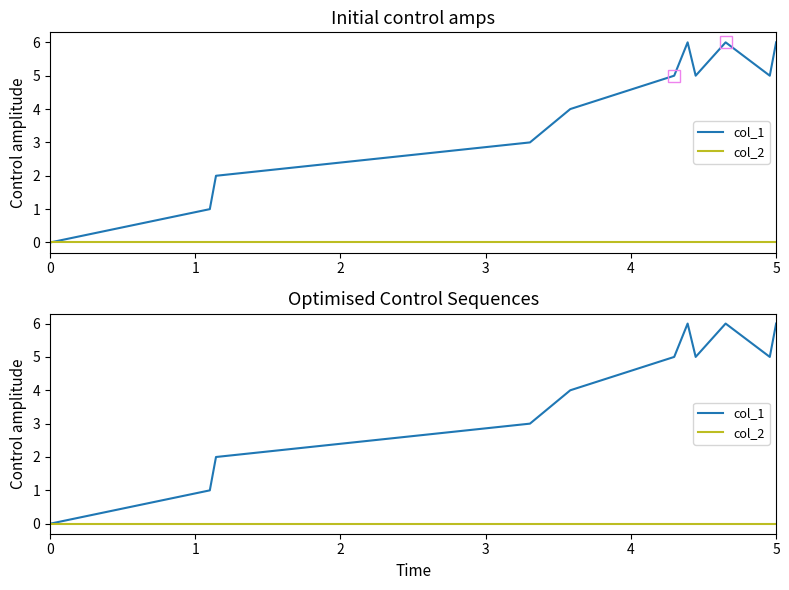

True or false: col_2 has more than 2 interior local peaks.

False